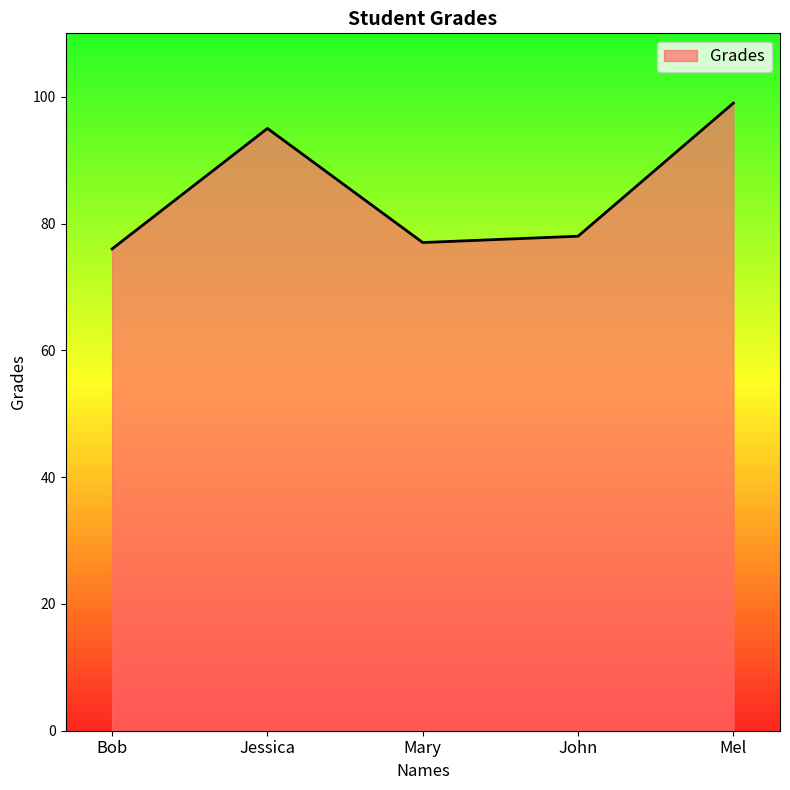

How many values are below 78?

2